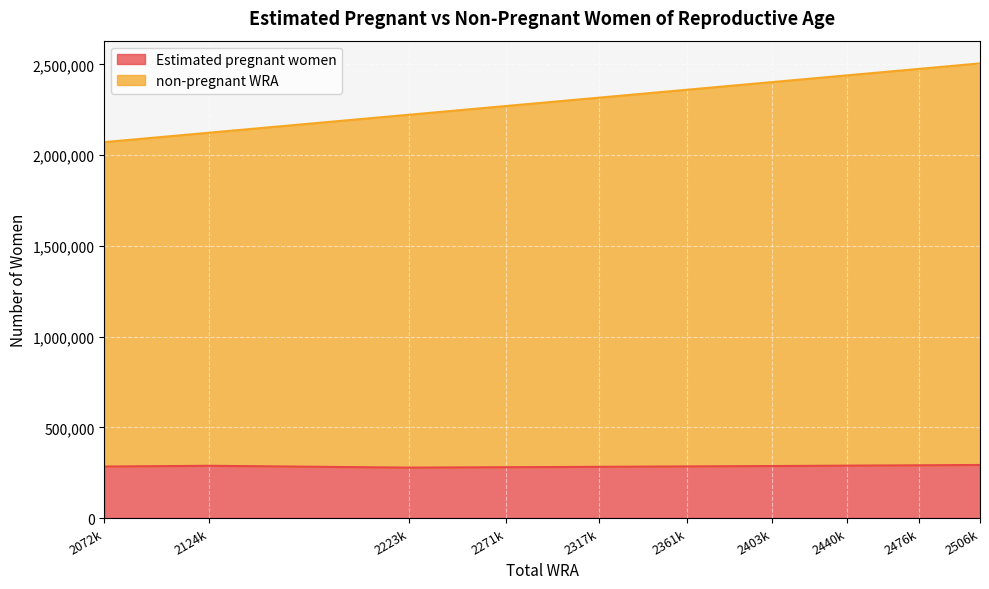

True or false: non-pregnant WRA has more than 0 interior local peaks.

False